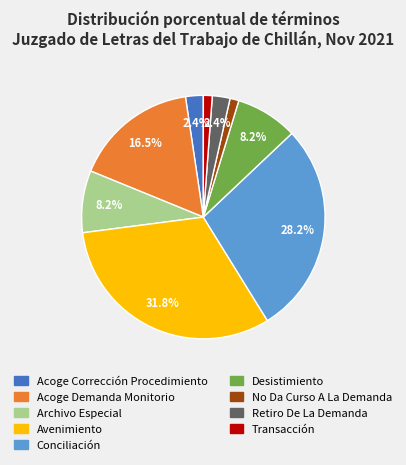

Count the number of slices in the pie.

9